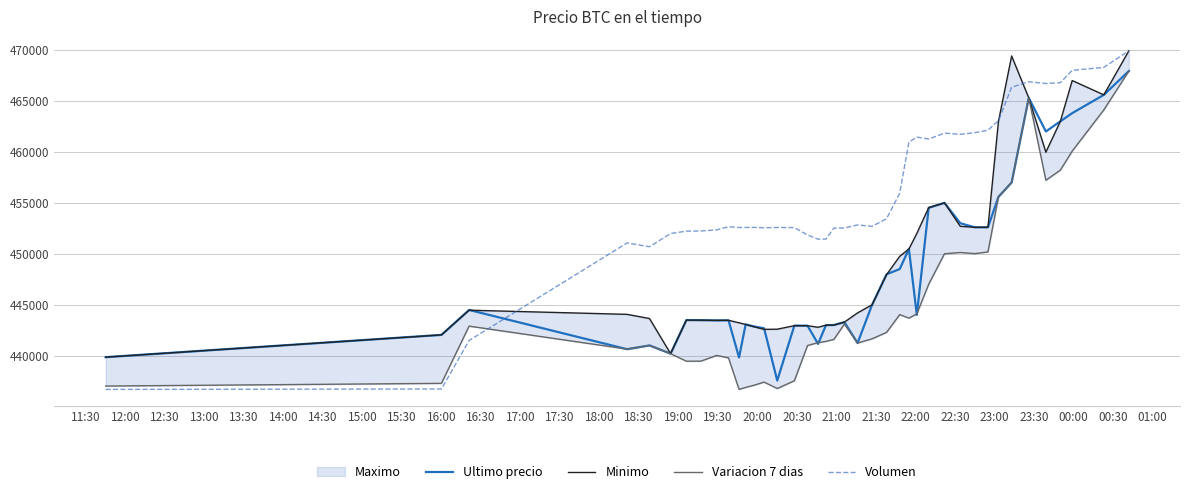

True or false: Volumen and Ultimo precio cross at least once.

True